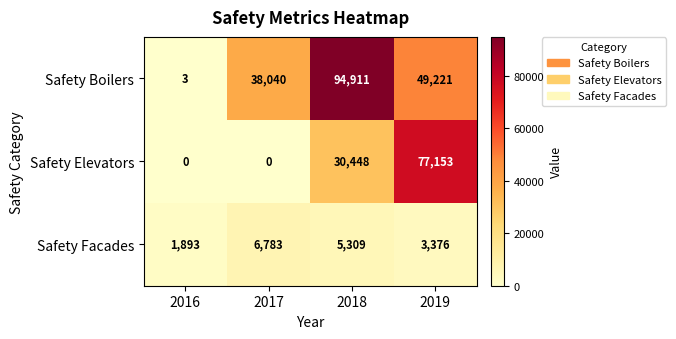

At which label does Safety Facades first exceed 5309?

2017